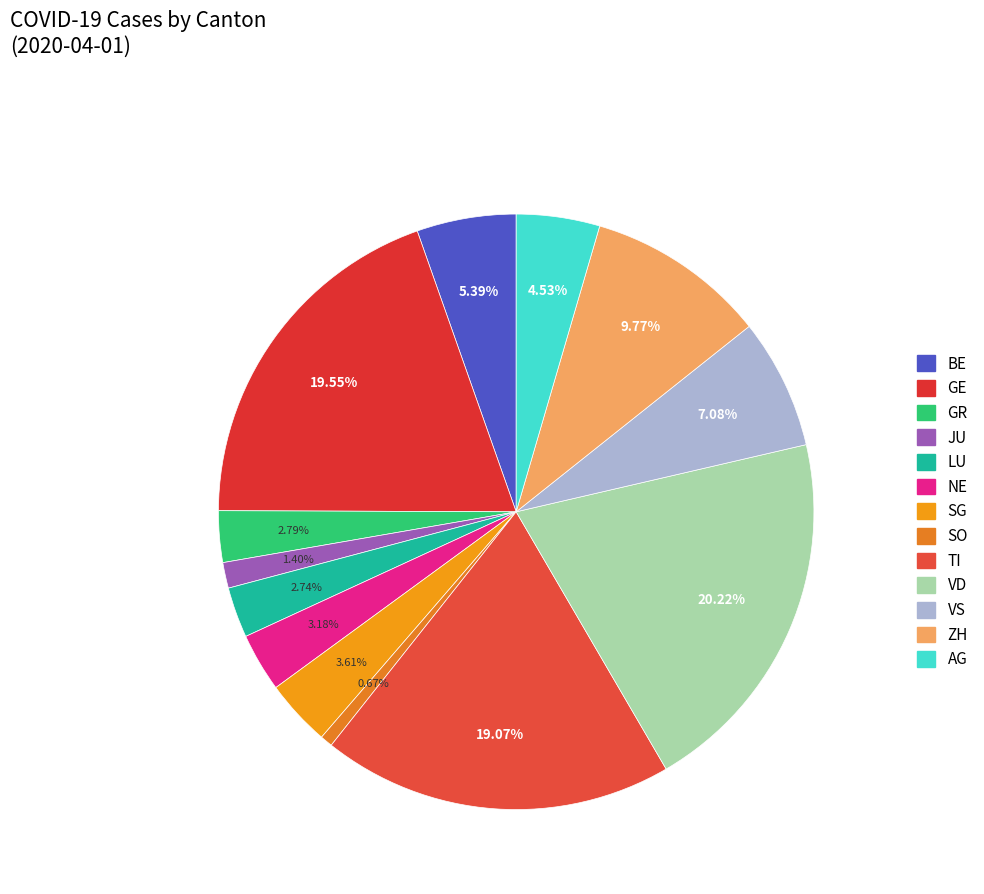

The SO slice represents 1% of the pie. True or false?

True